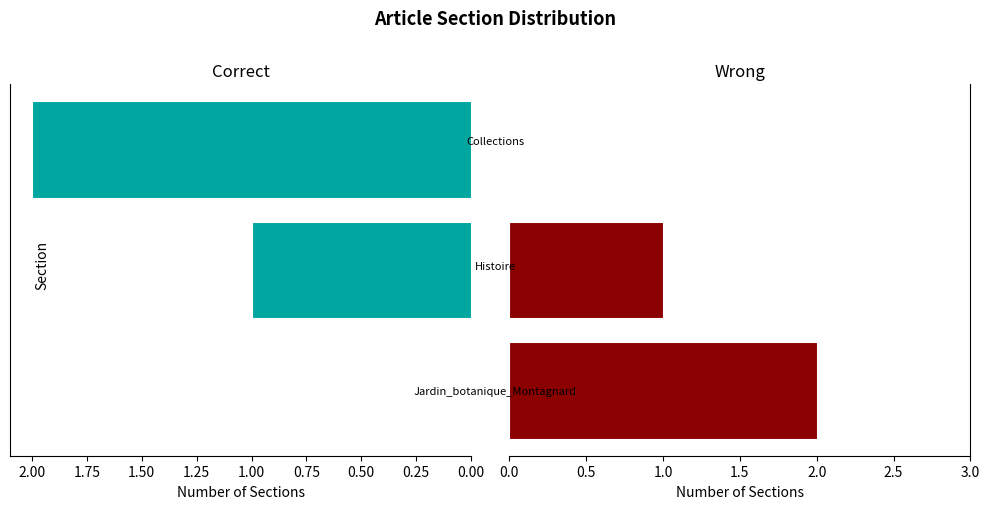

How many Wrong values are between 0 and 2?

3